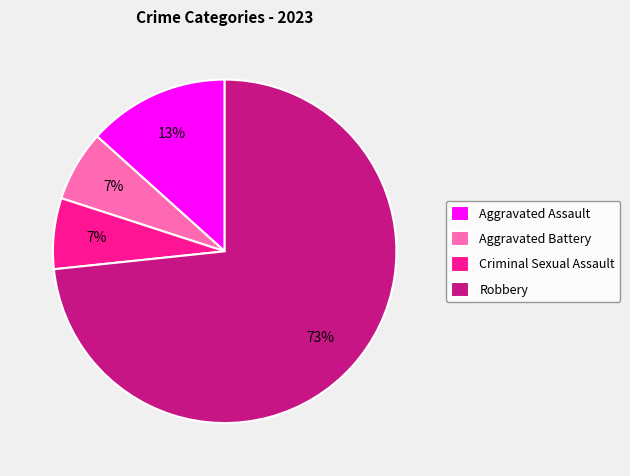

How many slices are in this pie chart?

4